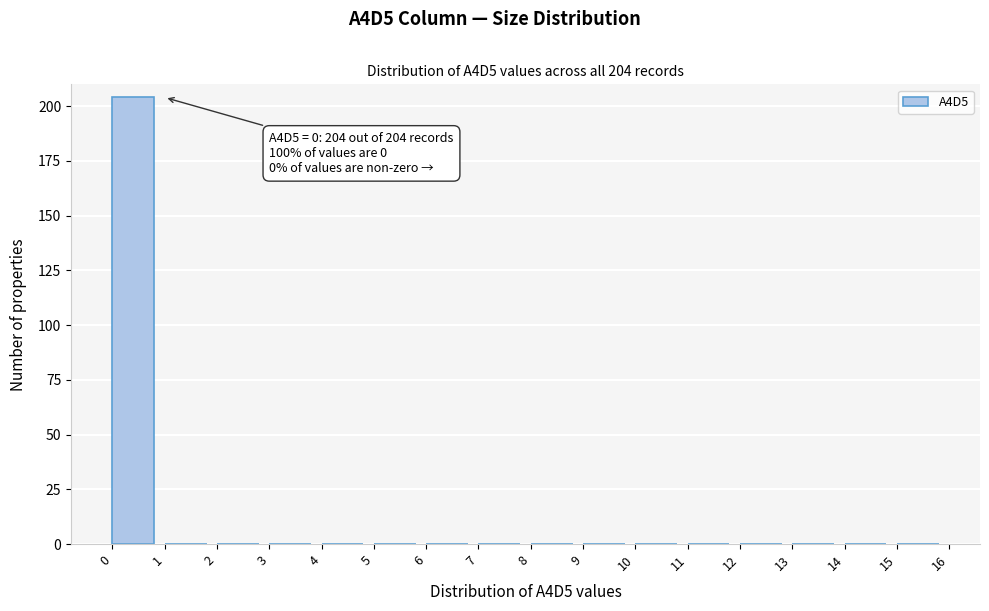

Which range on the x-axis has the tallest bar?

0 to 1